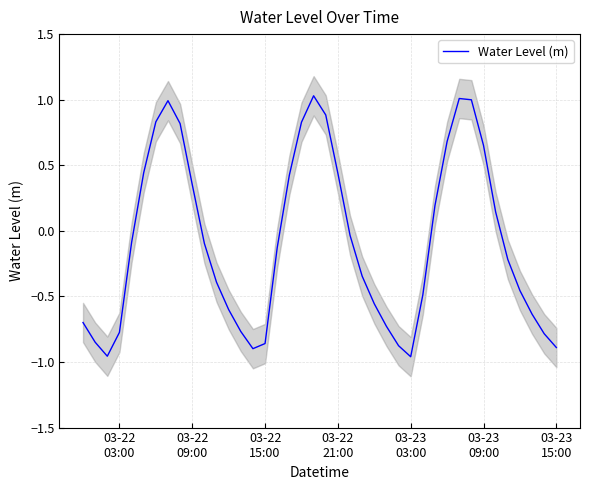

The chart shows a value of -1.1 at 38. True or false?

False